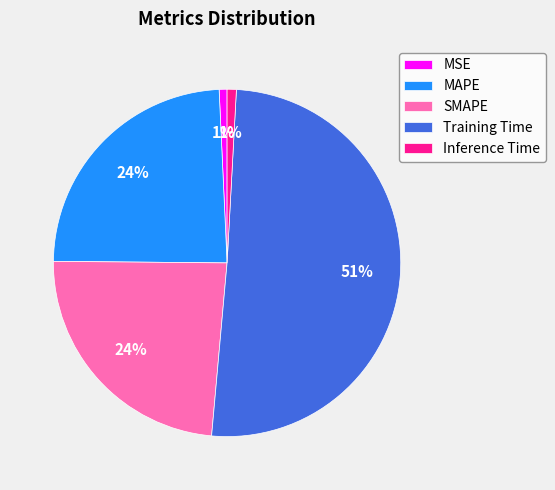

Which has a higher value, MAPE or Inference Time?

MAPE